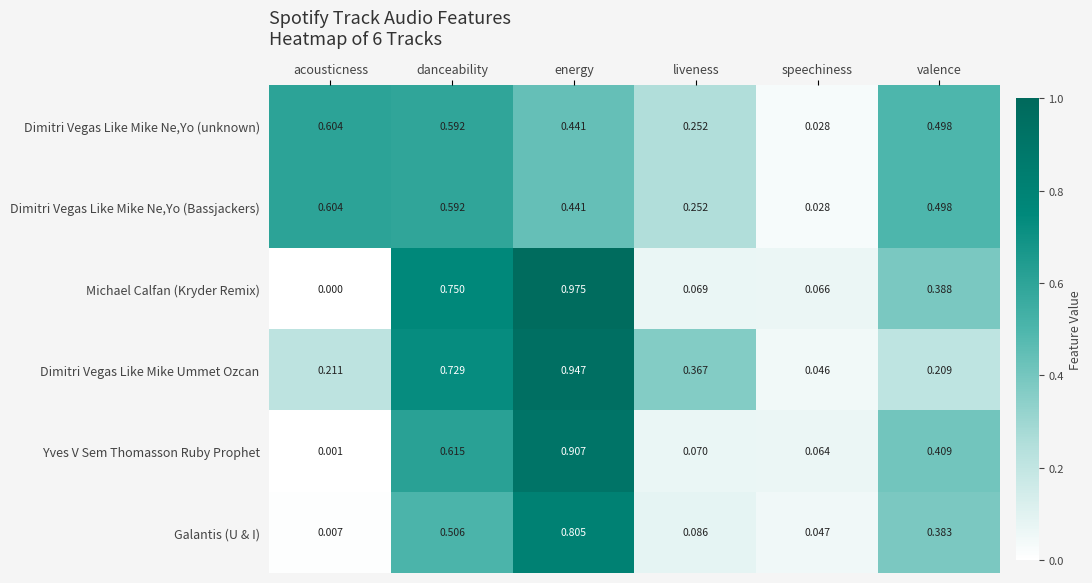

List the labels in order of Yves V Sem Thomasson Ruby Prophet value, smallest first.

acousticness, speechiness, liveness, valence, danceability, energy